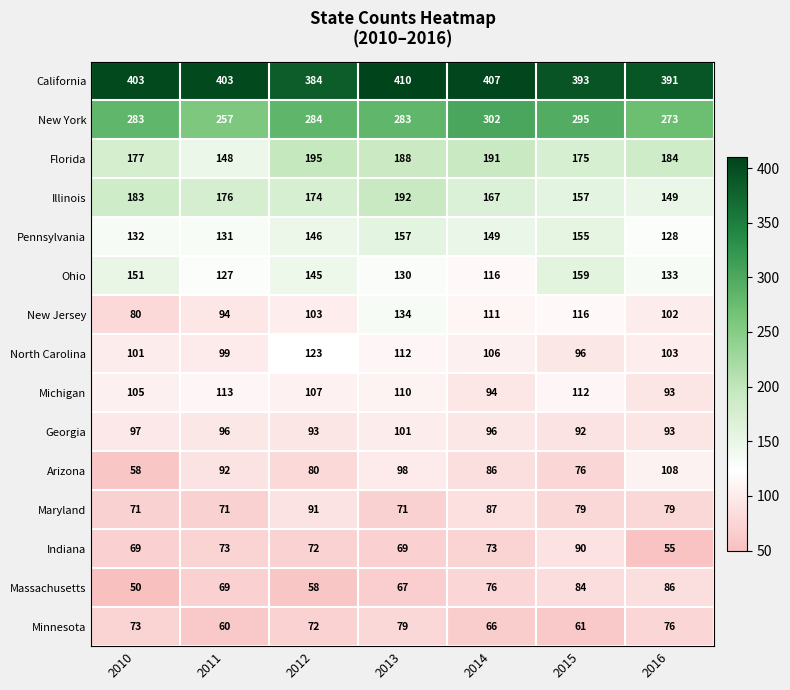

What is the approximate value of Ohio at 2015, to the nearest 5?

160